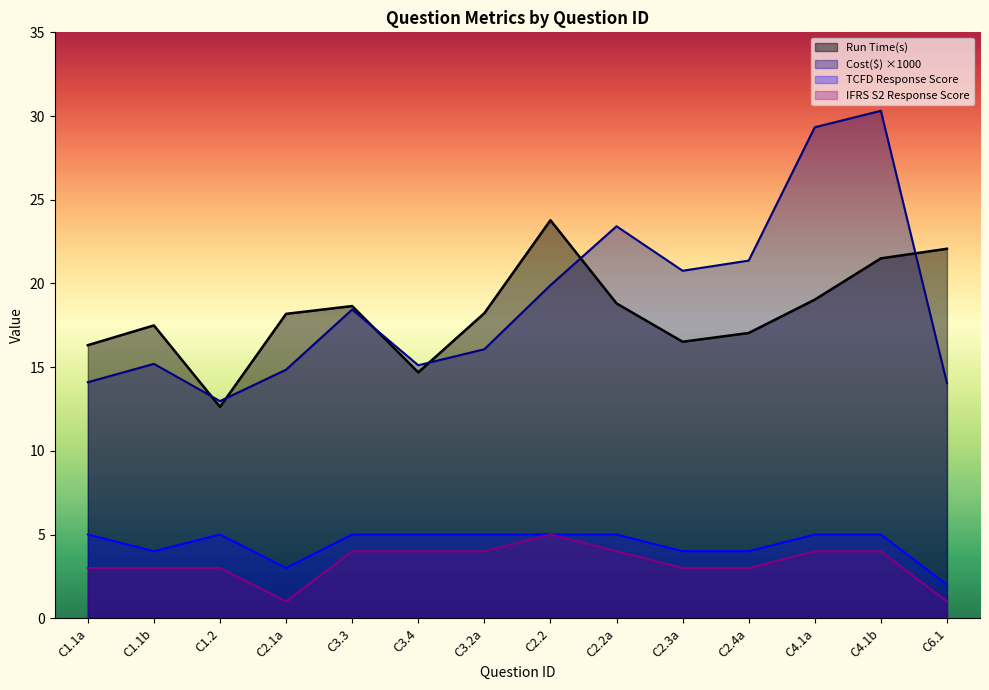

How many interior local peaks does the IFRS S2 Response Score series have?

1